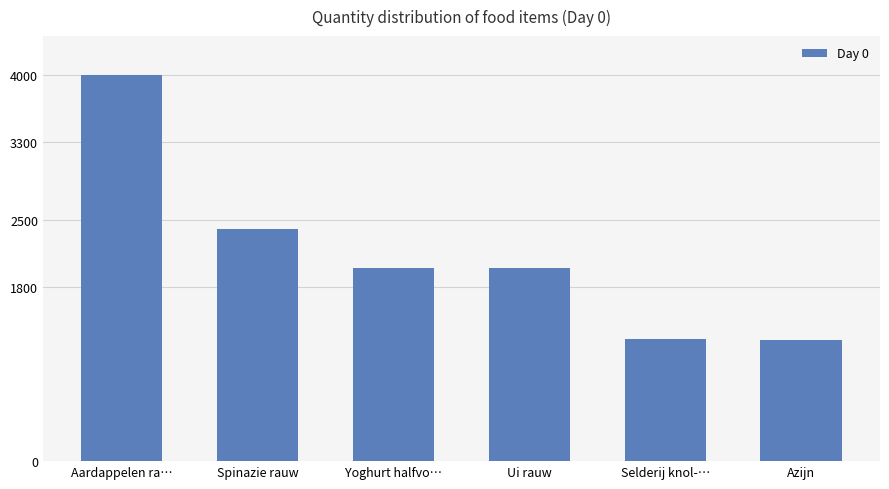

What is the value of the 4th bar from the left?

2000